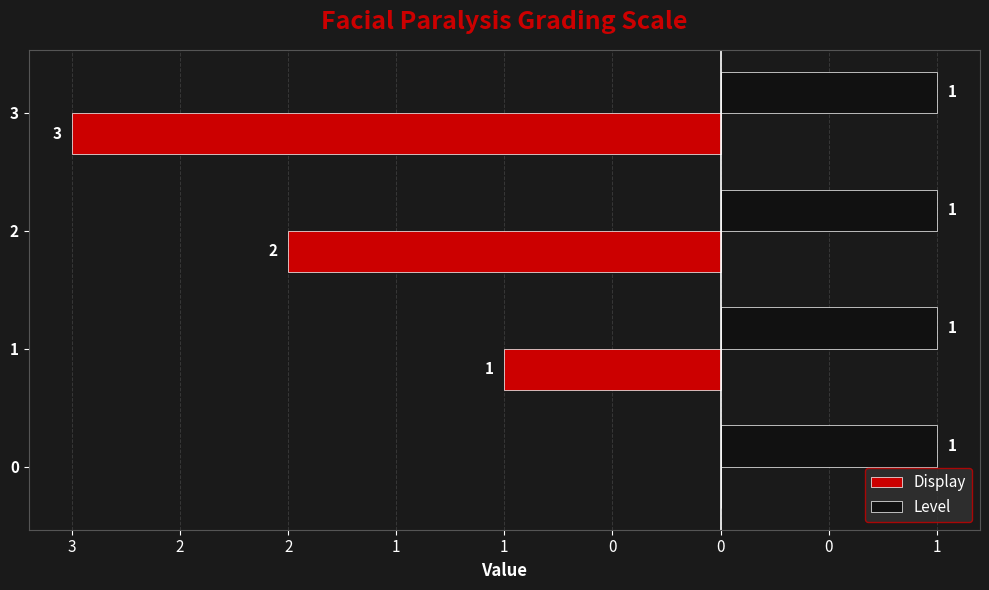

Rank the series at 3 from lowest to highest value.

Display, Level